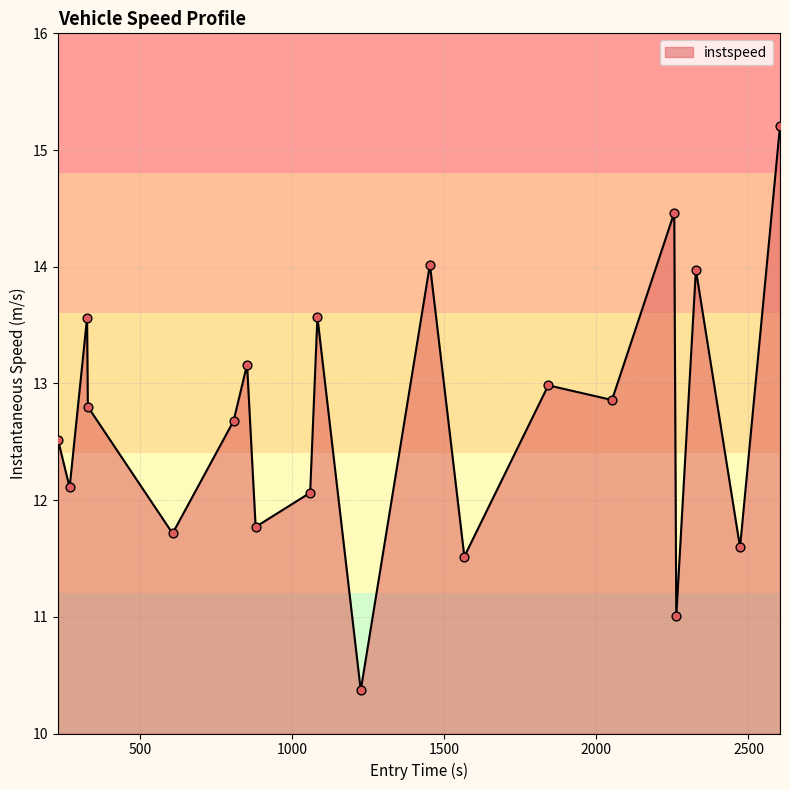

What is the greatest value displayed?

15.2